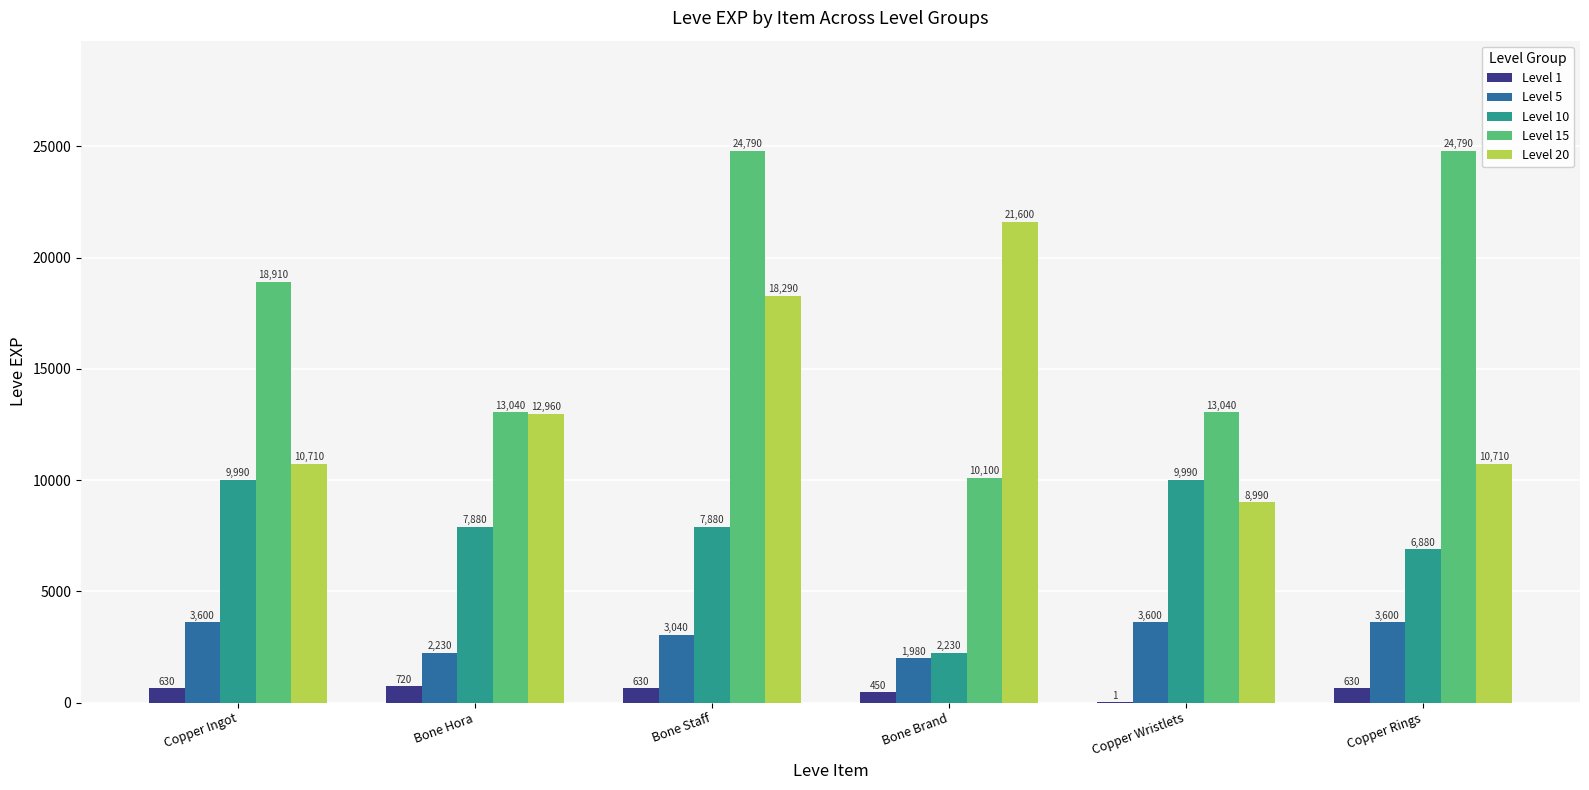

Which series changed the most between Bone Brand and Copper Rings?

Level 15